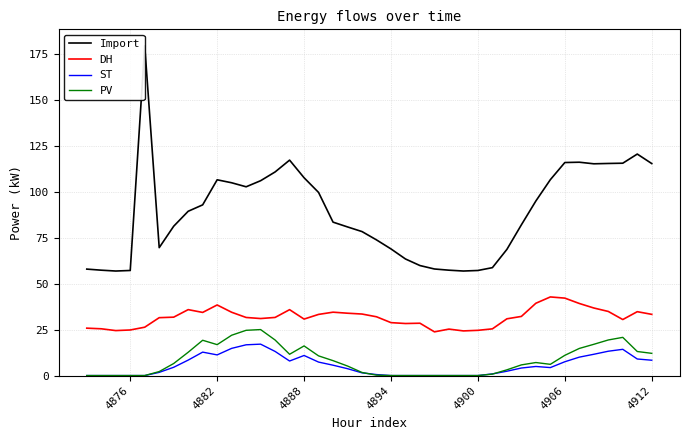

True or false: PV and DH cross at least once.

False